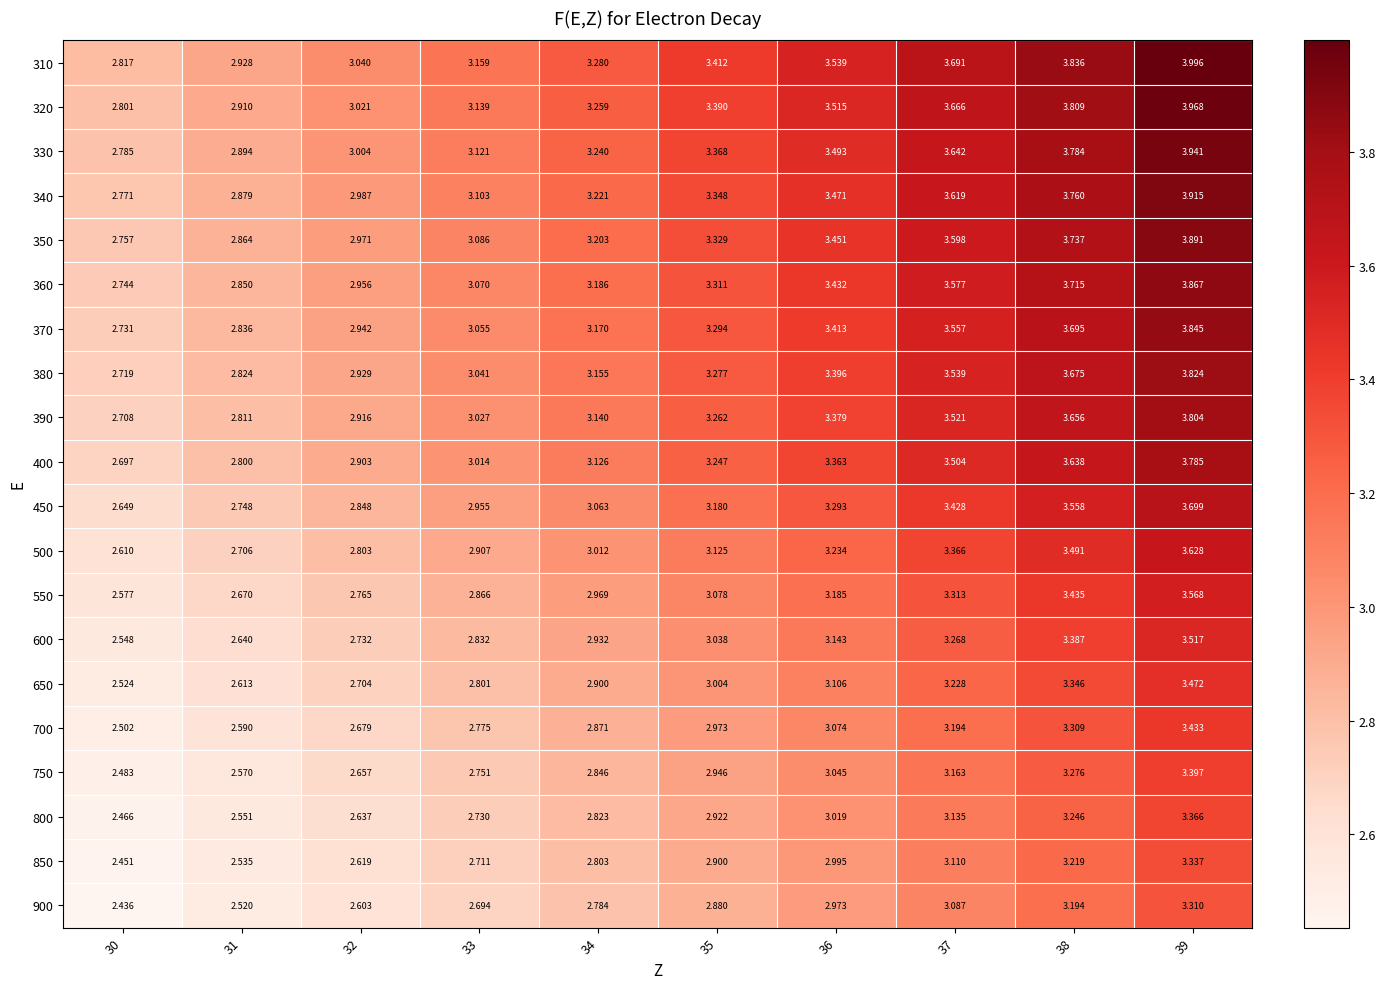

Is the value of 390 at 37 greater than the value of 850 at 36?

Yes